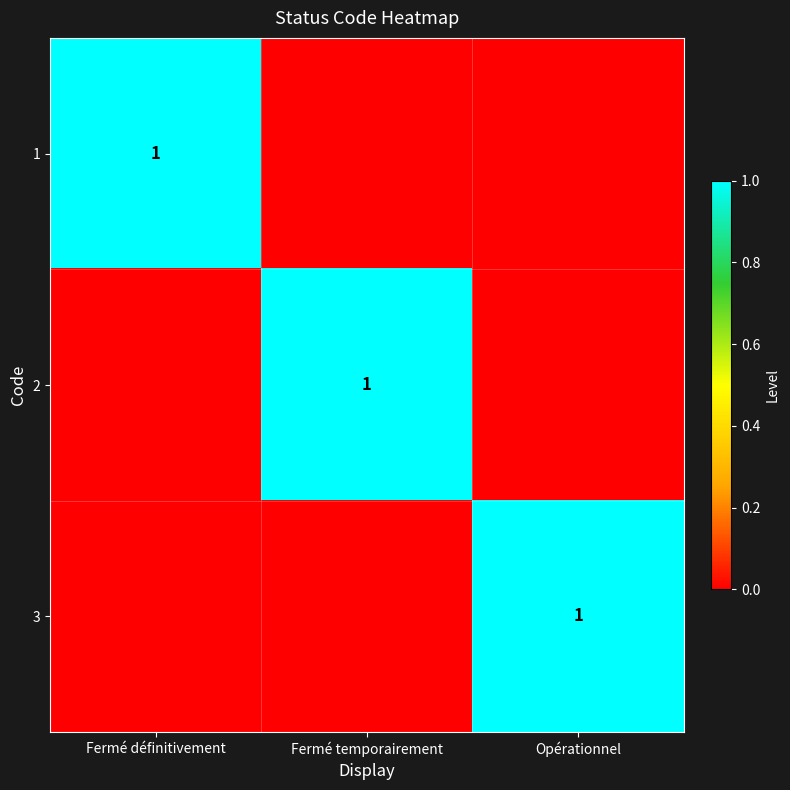

Is it true that 3 equals 1 at Opérationnel?

True